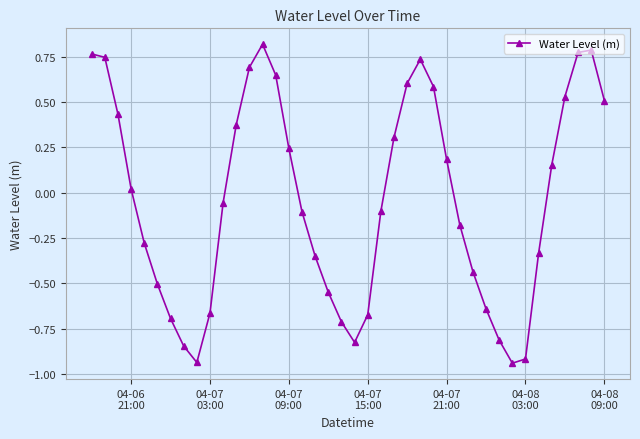

What is the difference between the maximum and second lowest values?

1.8